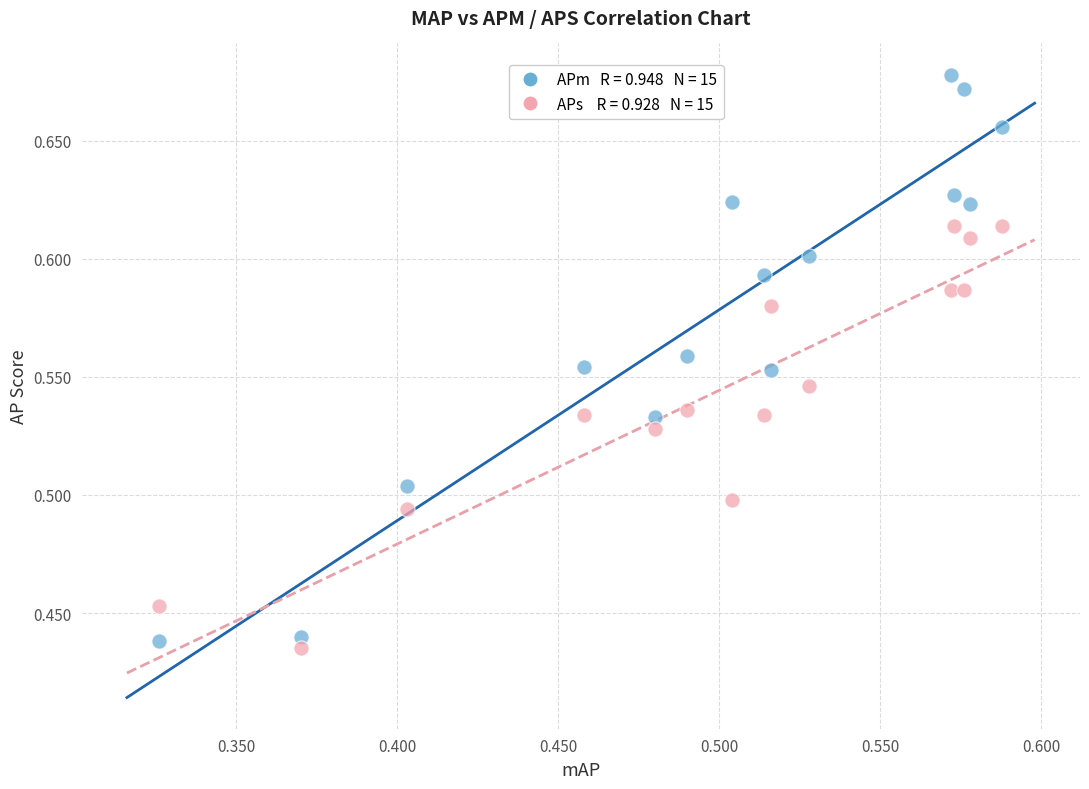

Across all data points, what is the range of X values (max minus min)?

0.3